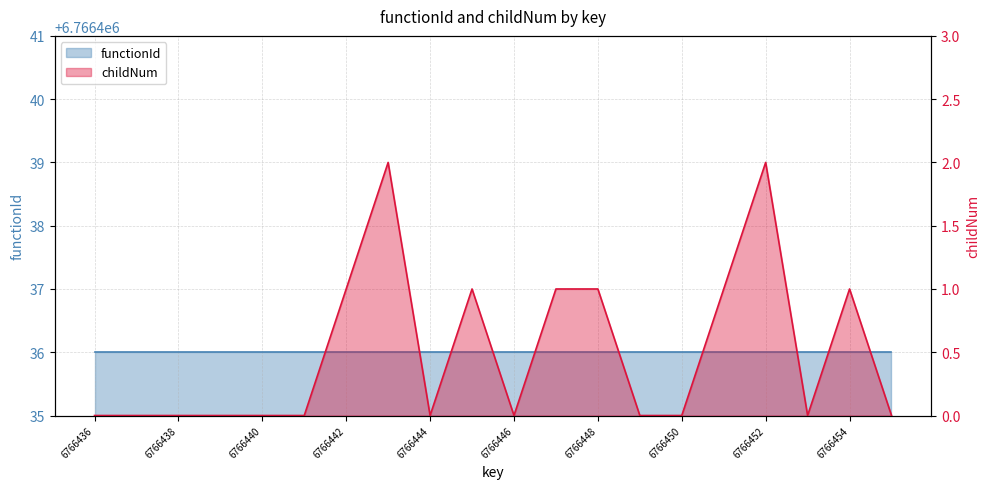

What is the difference between the maximum and minimum values?

2